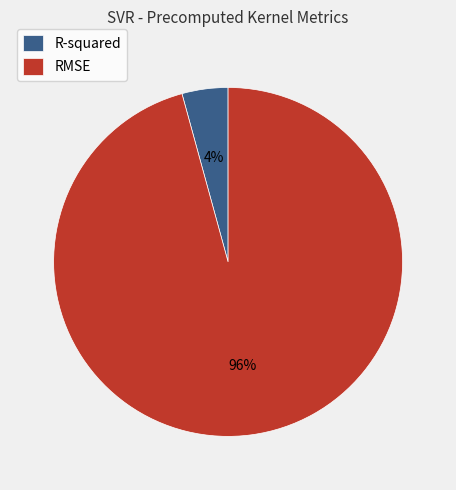

To the nearest percent, what is the combined percentage of R-squared and RMSE?

100%